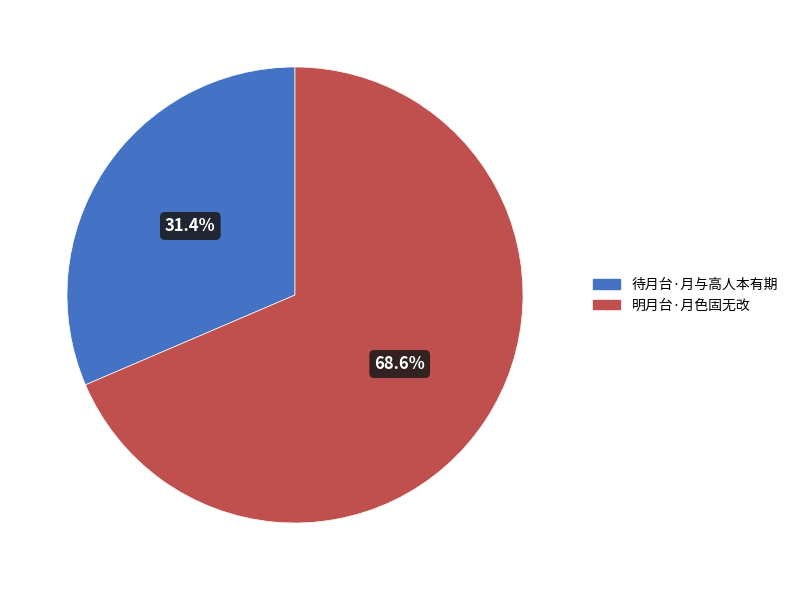

Is 待月台·月与高人本有期 the majority of the pie?

No